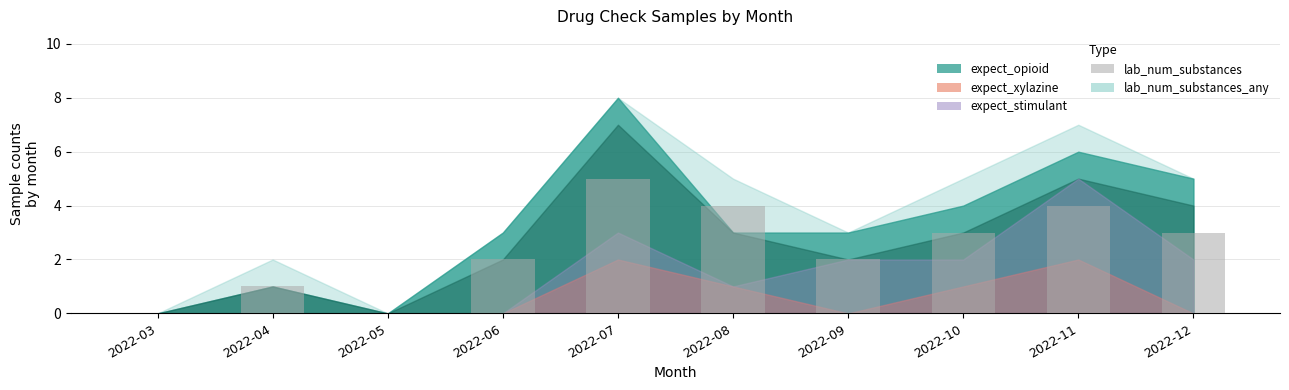

The value at 2022-12 is 3. True or false?

True